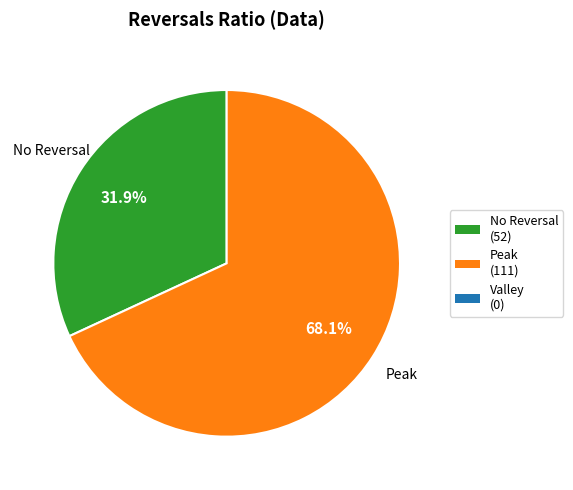

Does any single category account for the majority?

Yes